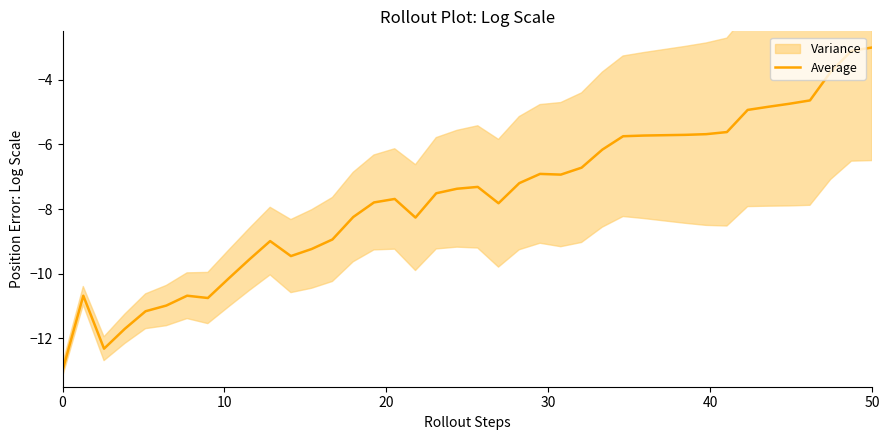

What is the minimum value for Average?

-13.0